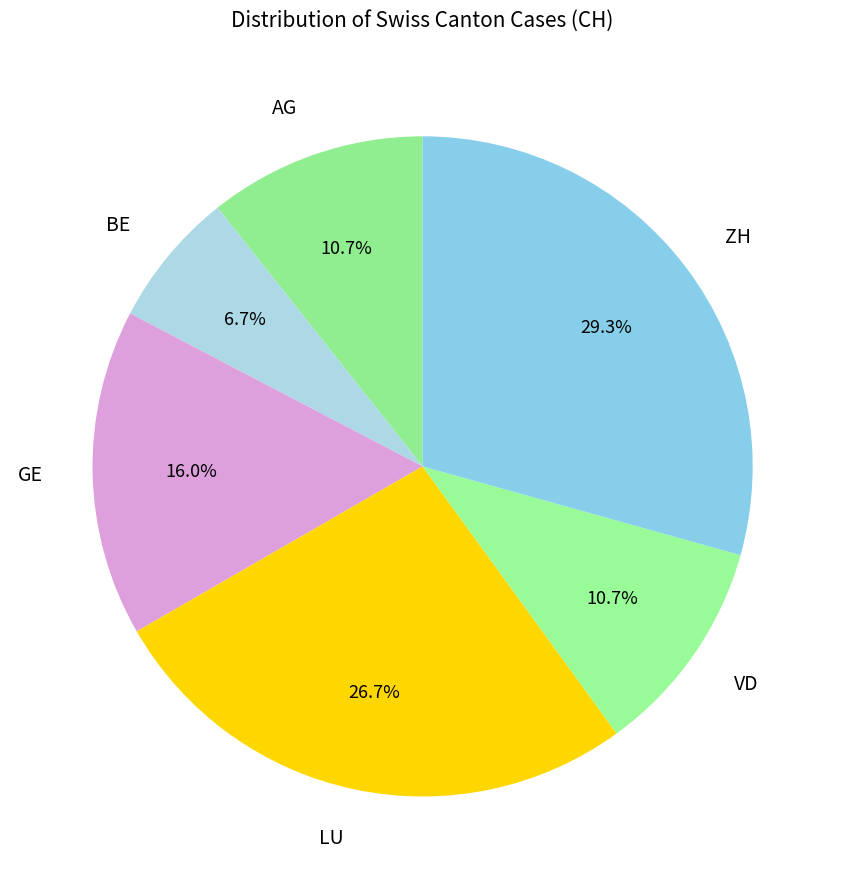

To the nearest percent, what is the average slice percentage?

17%